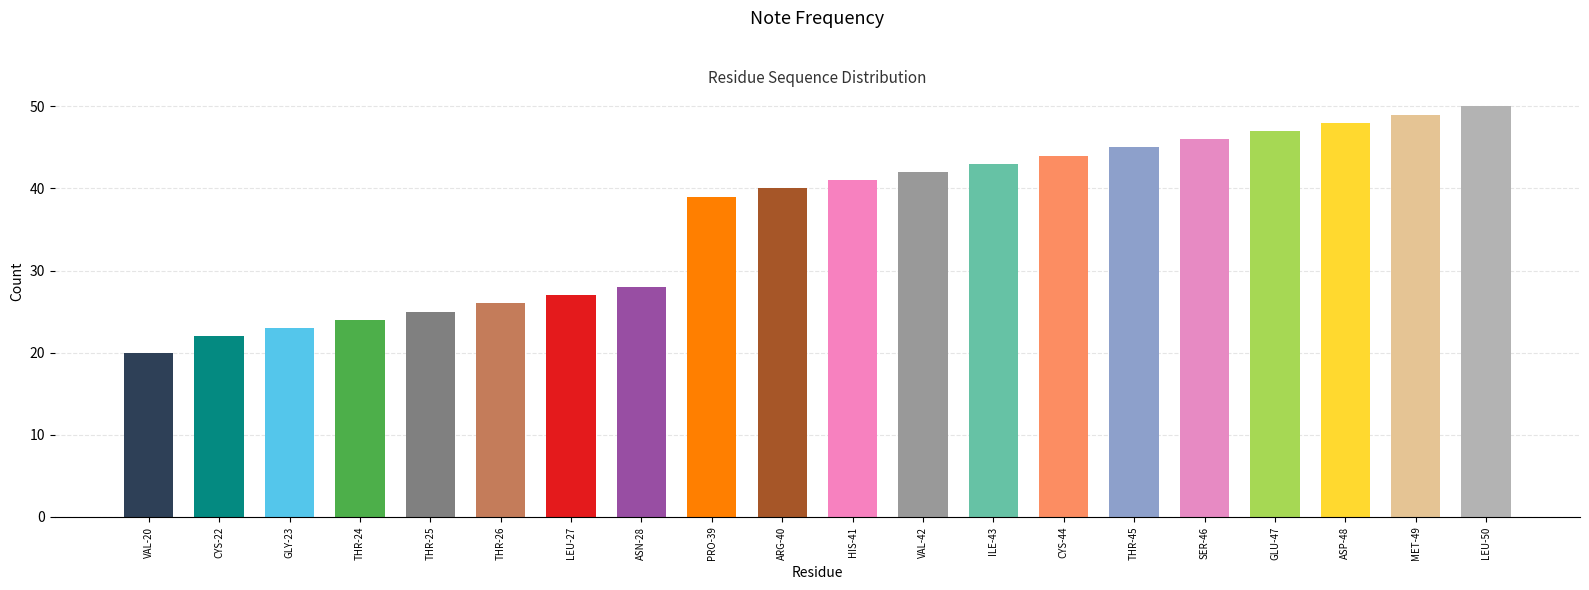

Is it true that the value at LEU-27 is 6?

False